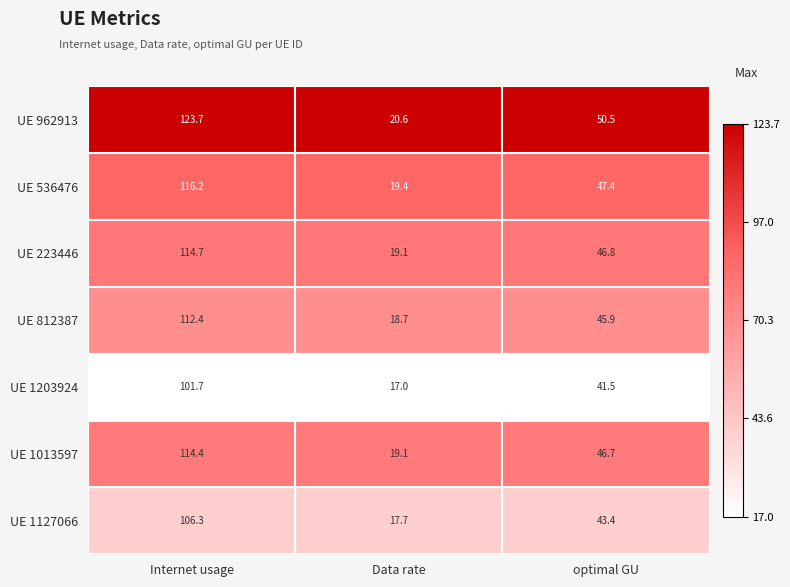

What is the sum of all UE 536476 values?

183.0